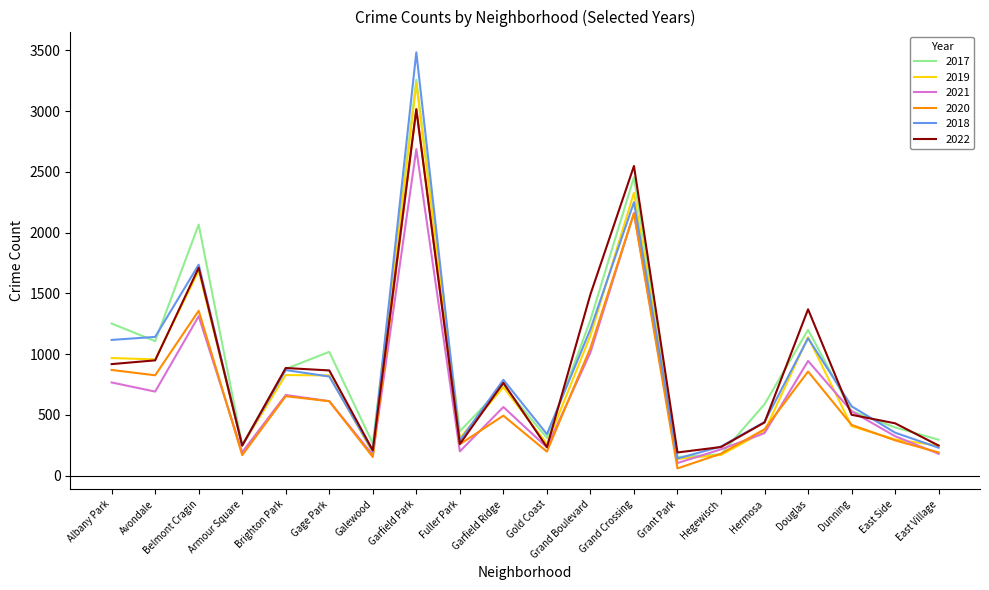

At which category does the chart reach its peak across all series?

Garfield Park